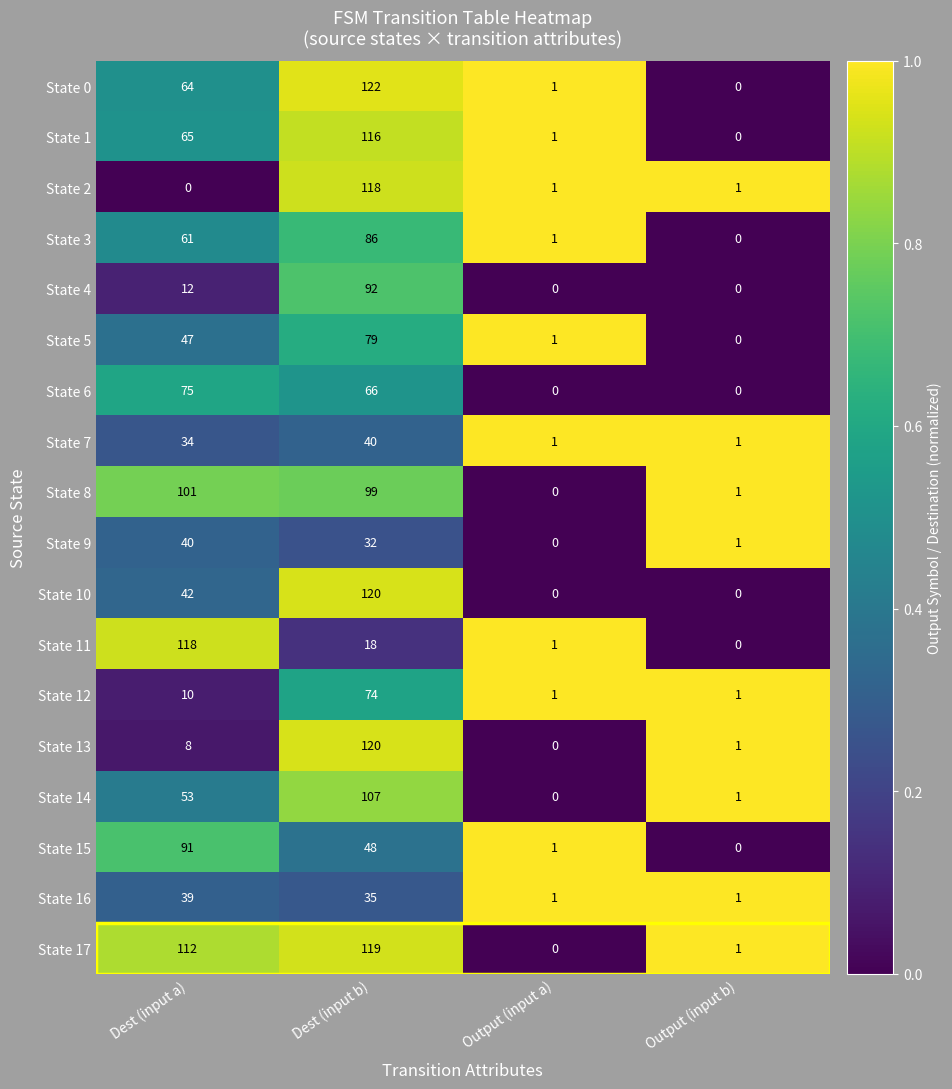

True or false: State 1 has a value of 30 at Dest (input a).

False